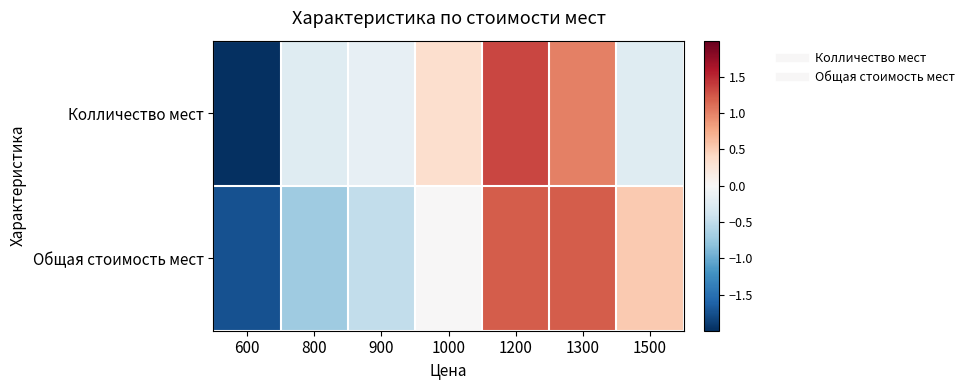

Reading left to right, transcribe all the data shown in this chart.

Колличество мест: 600=-2.0	800=-0.2	900=-0.2	1000=0.3	1200=1.3	1300=1.0	1500=-0.2
Общая стоимость мест: 600=-1.7	800=-0.7	900=-0.5	1000=0.0	1200=1.2	1300=1.2	1500=0.5